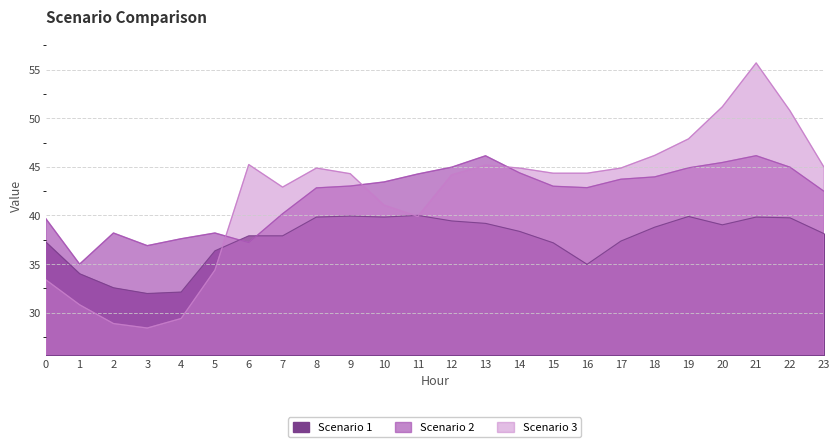

What is the lowest value of the Scenario 1 series?

32.0